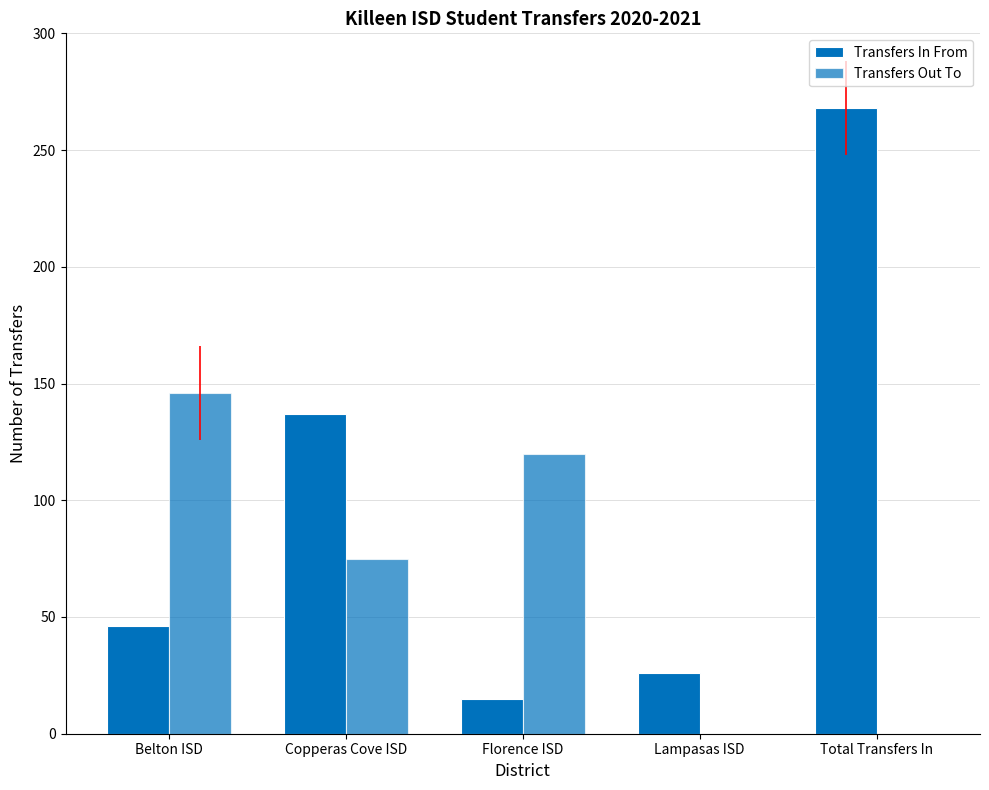

Is the value of Transfers In From at Florence ISD greater than the value of Transfers Out To at Copperas Cove ISD?

No